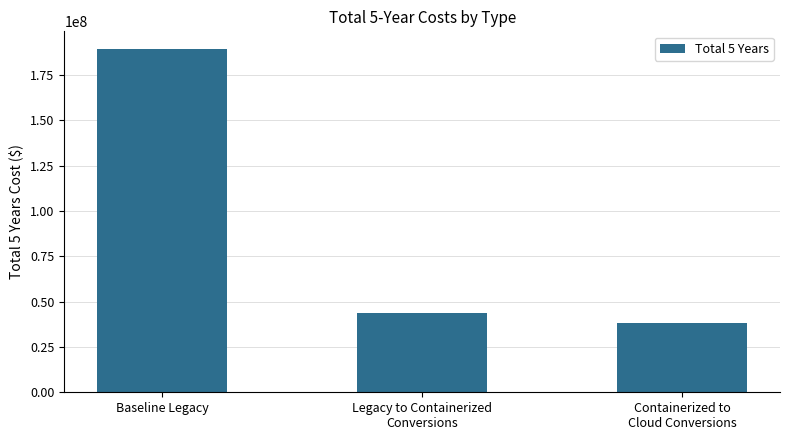

Rank the categories by value from highest to lowest.

Baseline Legacy, Legacy to Containerized
Conversions, Containerized to
Cloud Conversions